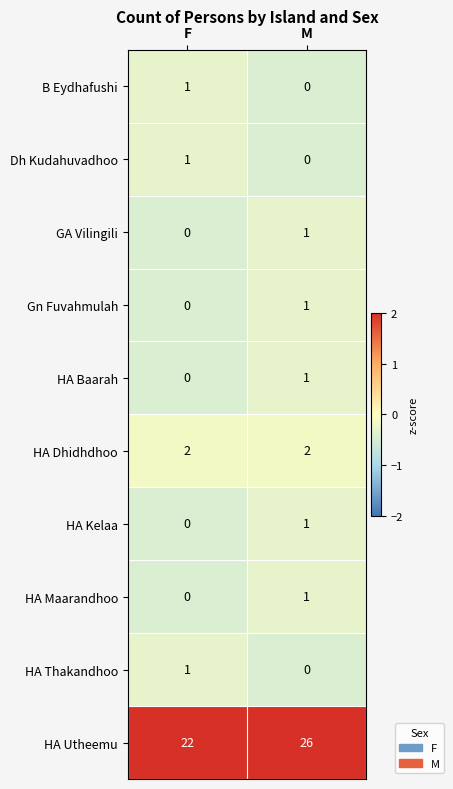

Is it true that HA Utheemu equals 34 at F?

False